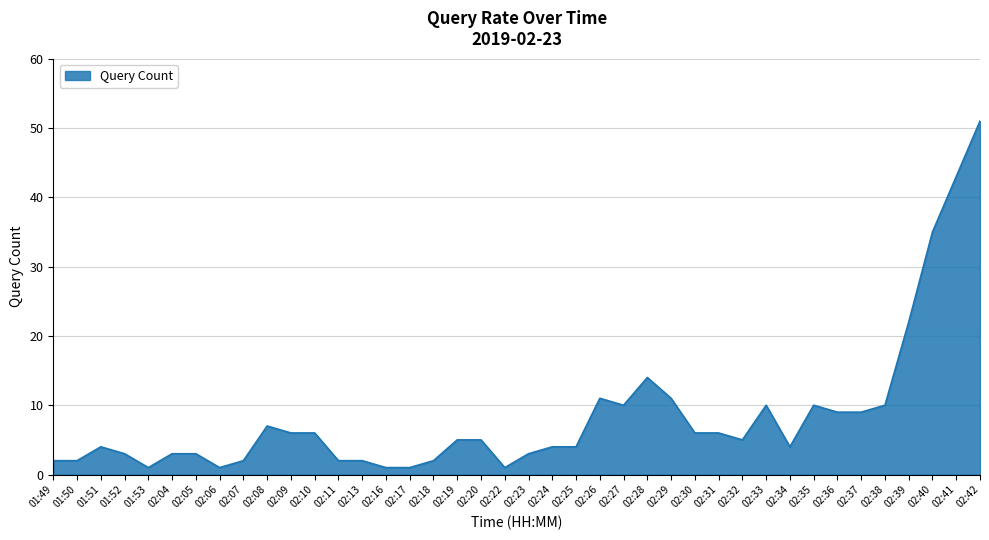

Which category has the highest value across all series?

02:42